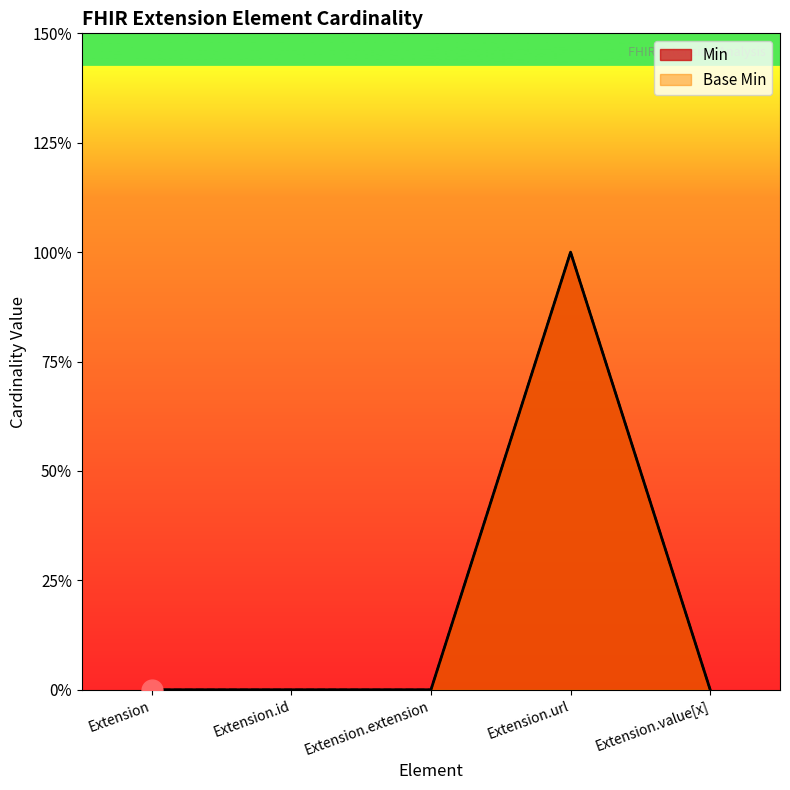

What is the label of the 2nd point from the right?

Extension.url